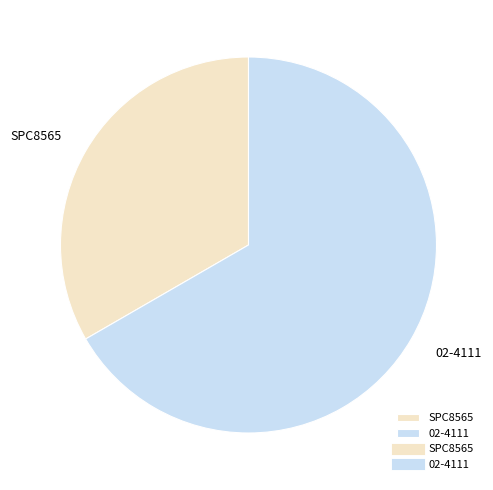

Which has a higher value, 02-4111 or SPC8565?

02-4111